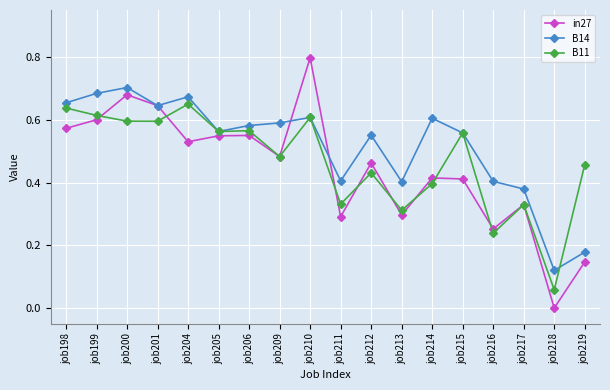

List the series in order of their peak value, highest first.

in27, B14, B11